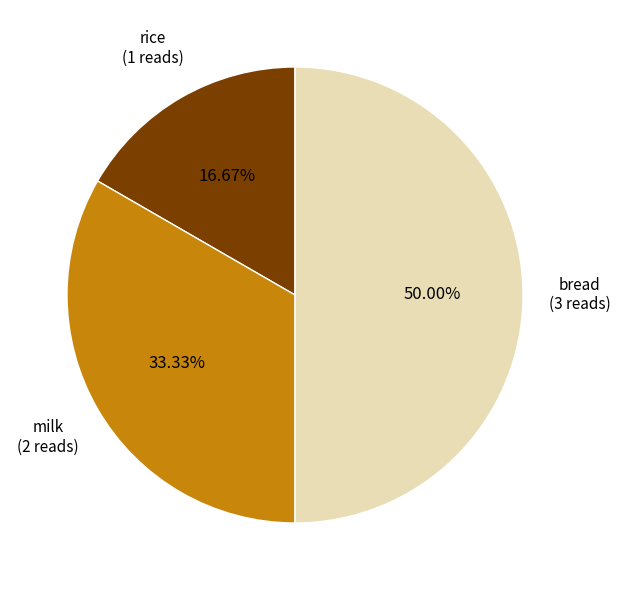

Does milk represent more than half of the total?

No